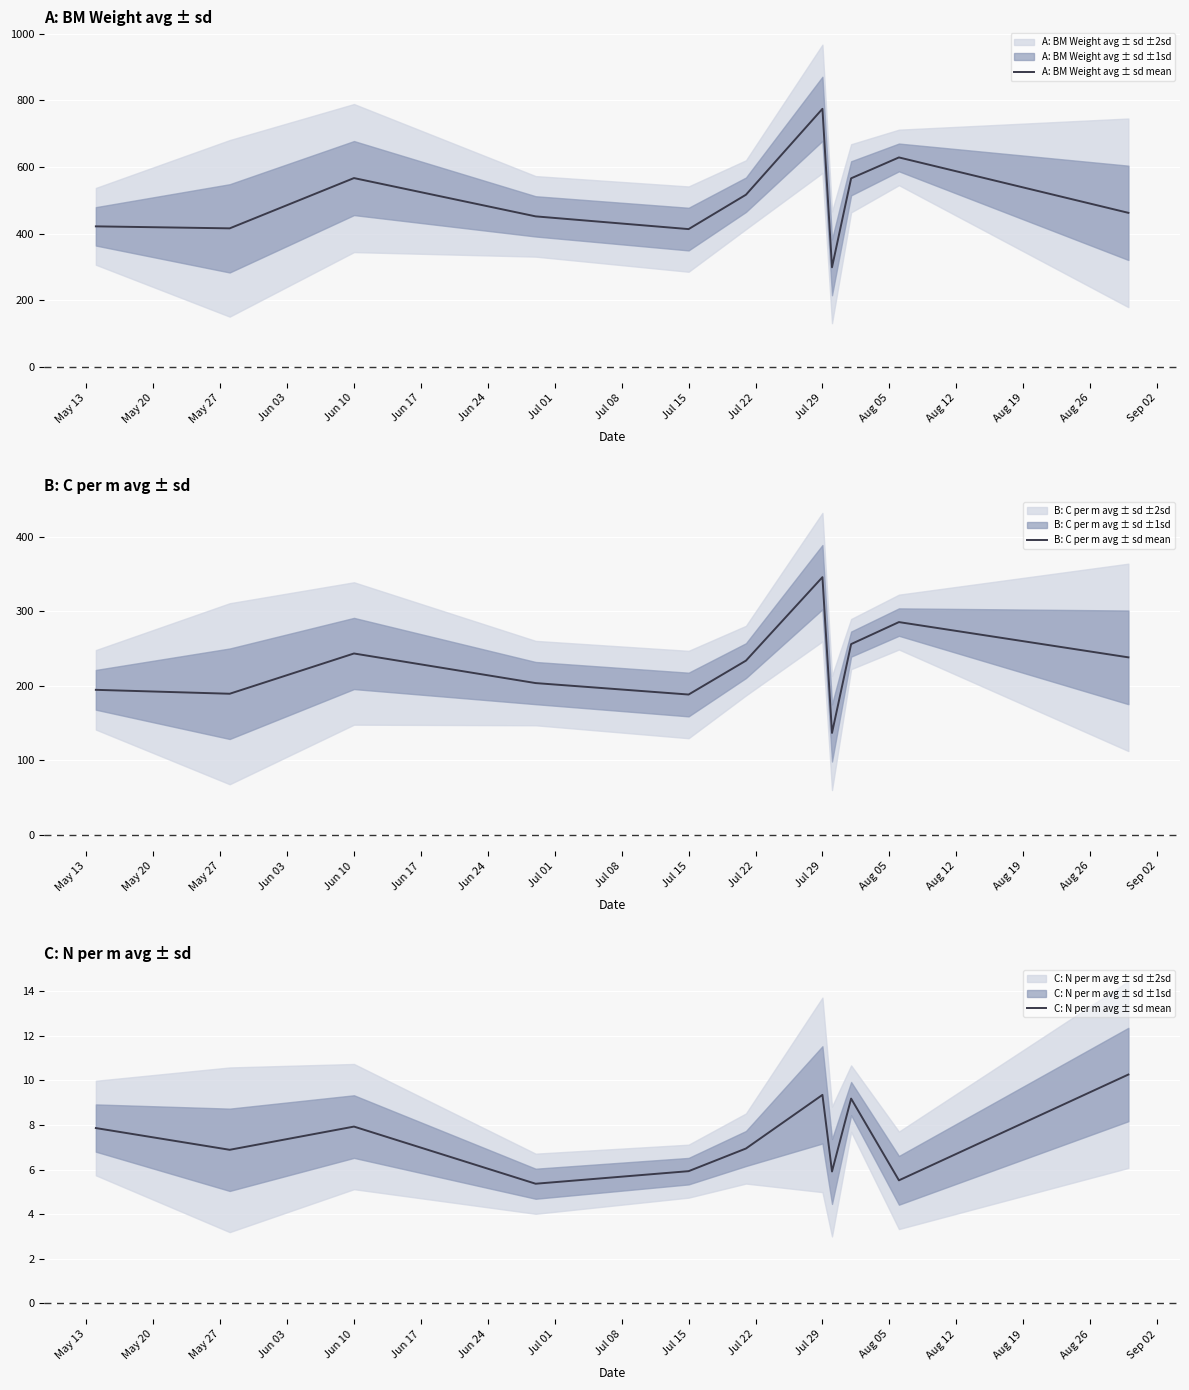

How many values in the A: BM Weight avg ± sd mean series exceed 462?

6